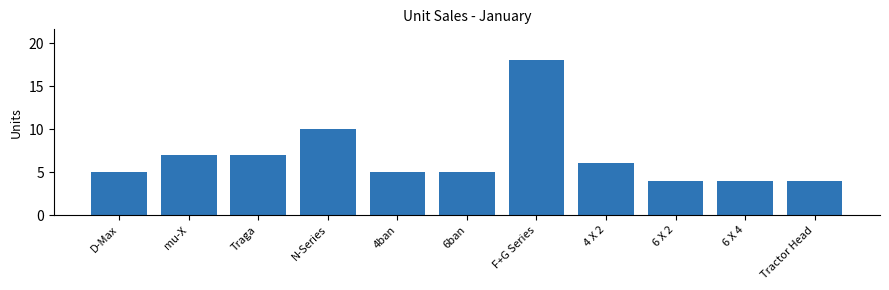

Reading left to right, extract all data points from this chart.

D-Max=5	mu-X=7	Traga=7	N-Series=10	4ban=5	6ban=5	F+G Series=18	4 X 2=6	6 X 2=4	6 X 4=4	Tractor Head=4